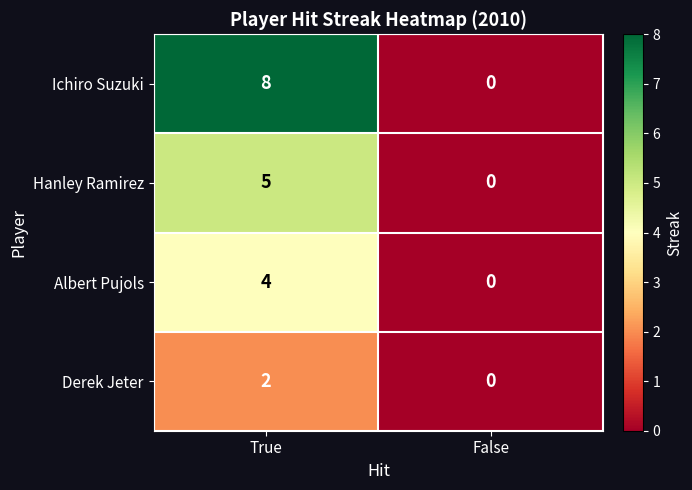

True or false: Hanley Ramirez has a value of 5 at True.

True